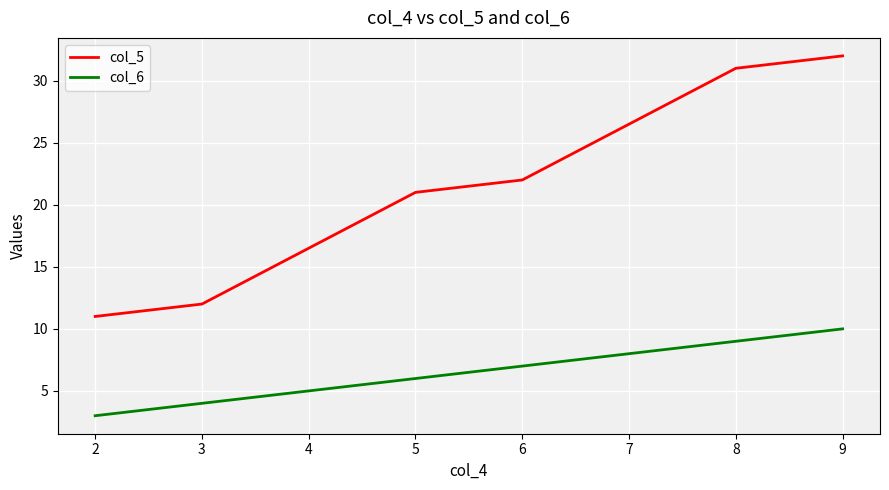

Which series has the largest range (max minus min)?

col_5